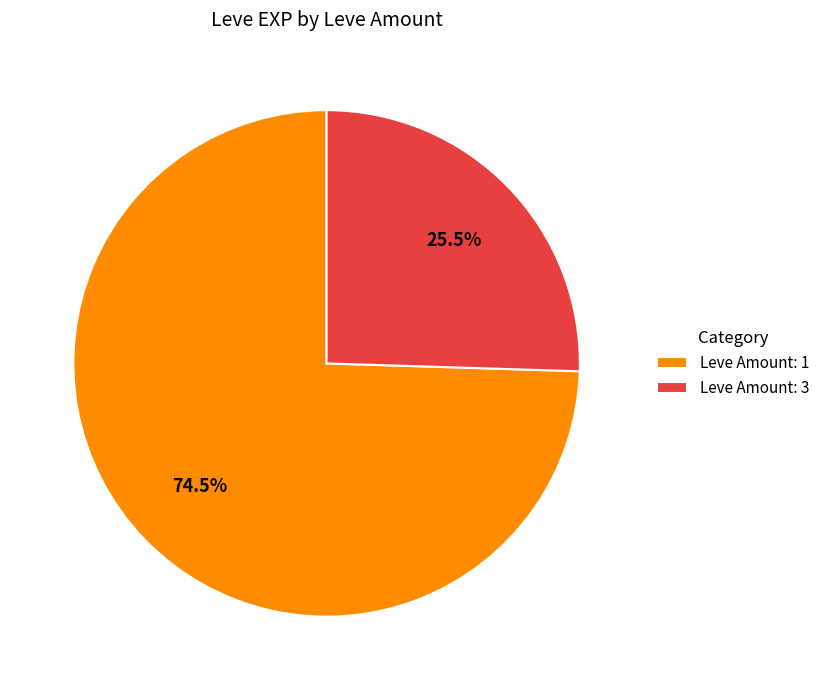

Approximately how many times larger is the value at Leve Amount: 3 compared to Leve Amount: 1?

0.3